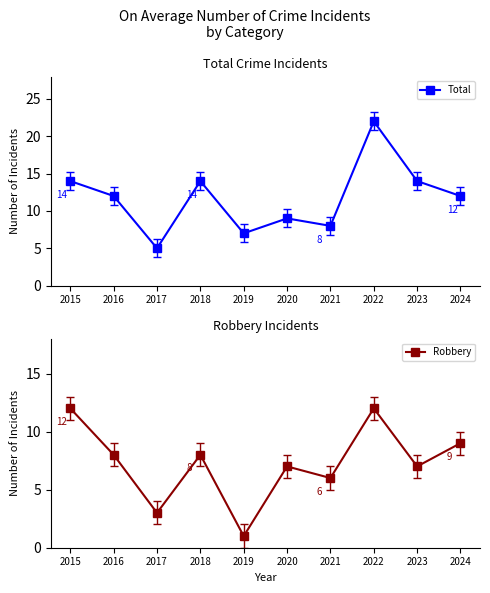

What is the value of the Total point at the 10th from the left?

12